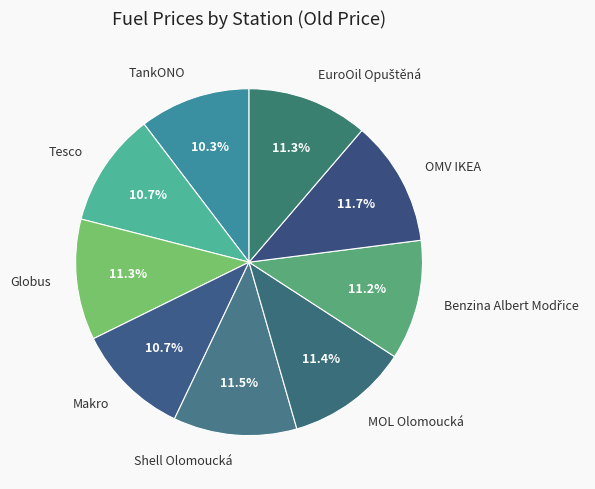

Is the sum of TankONO and OMV IKEA greater than half?

No